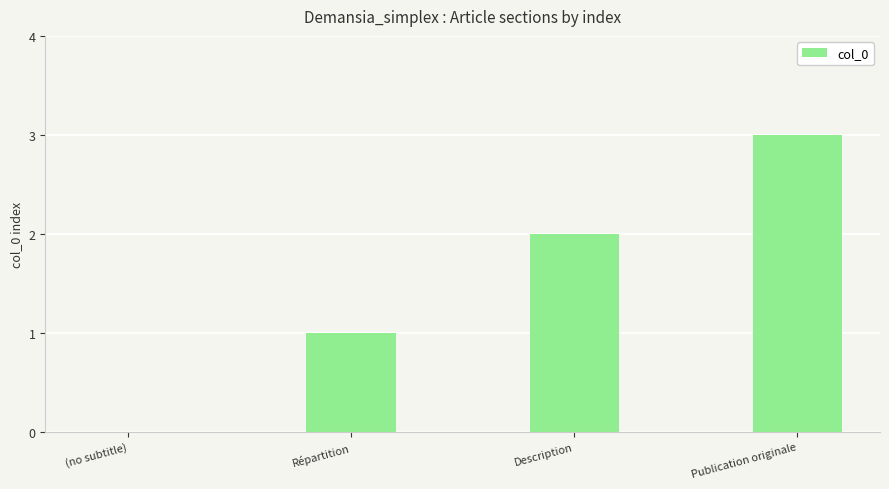

Reading left to right, list all the values displayed in this chart.

0	1	2	3